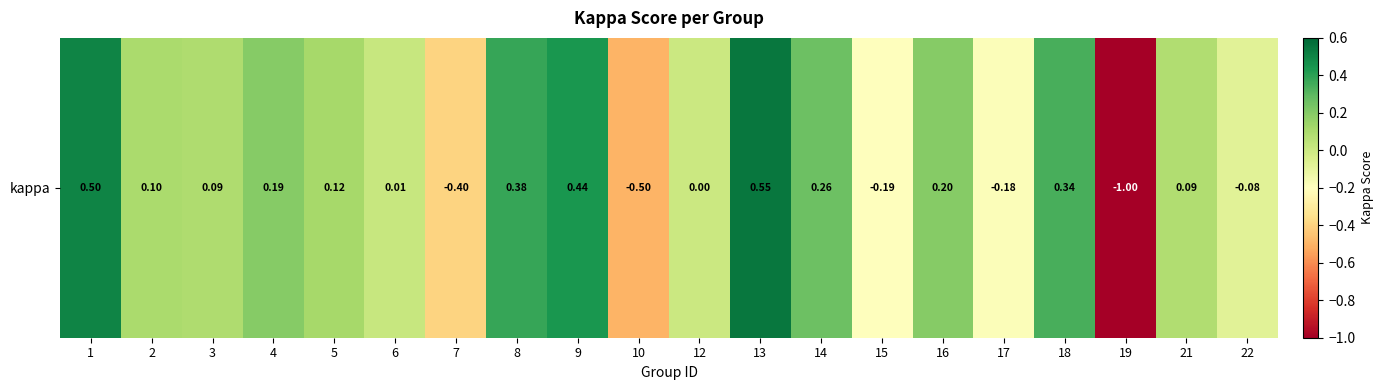

Reading left to right, list all the values displayed in this chart.

0.5	0.1	0.1	0.2	0.1	0.0	-0.4	0.4	0.4	-0.5	0.0	0.5	0.3	-0.2	0.2	-0.2	0.3	-1.0	0.1	-0.1